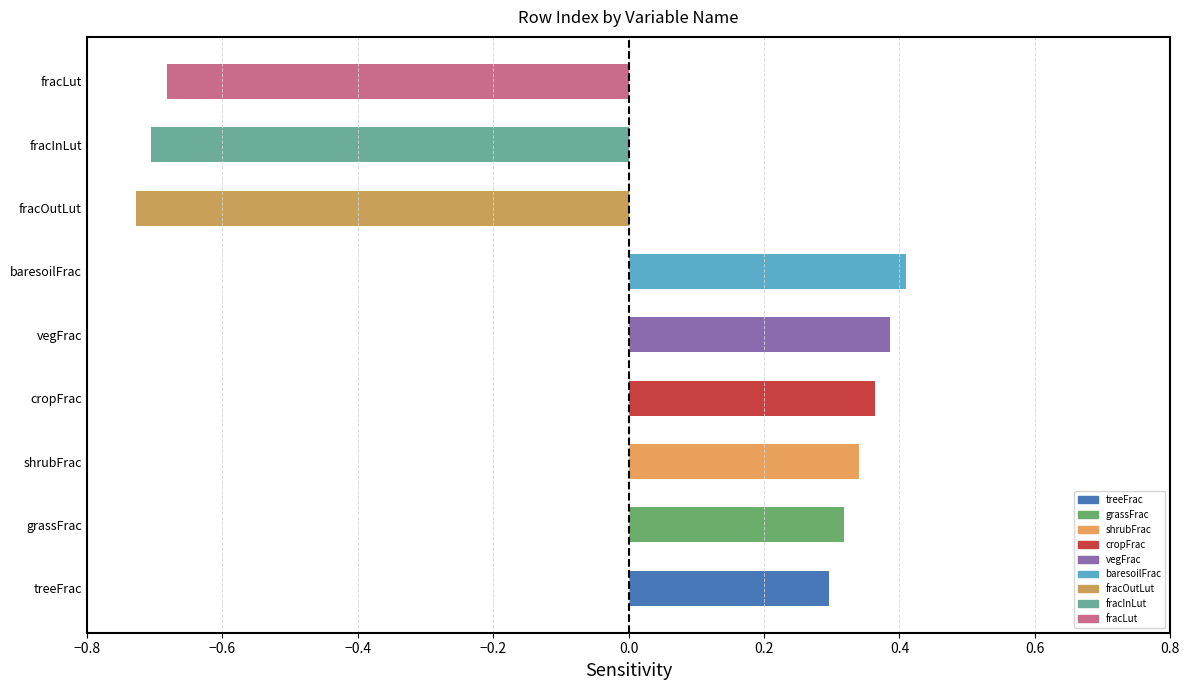

What is the sum of the values at baresoilFrac and vegFrac?

0.8